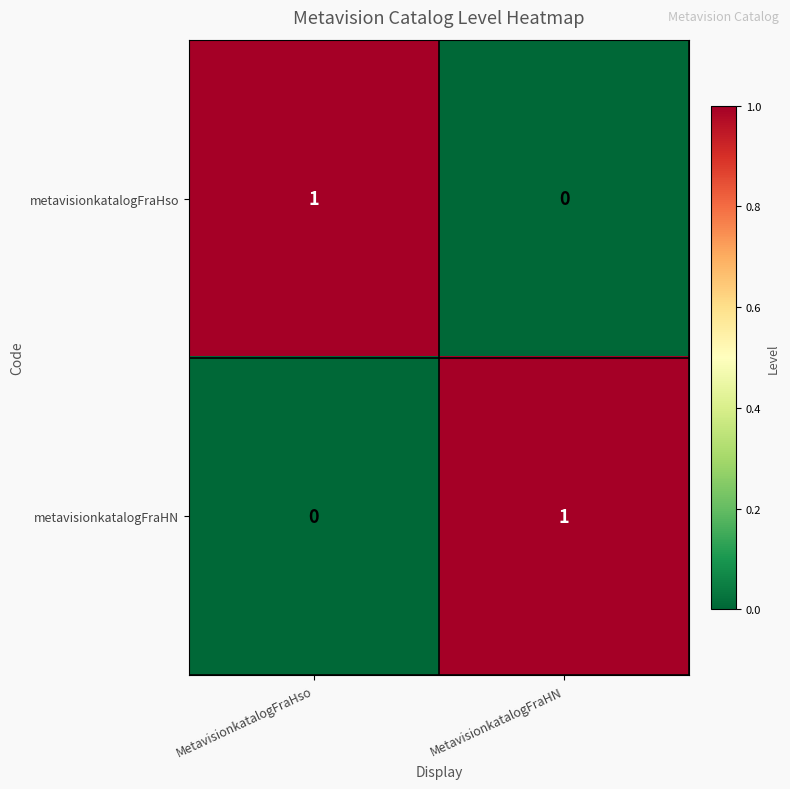

True or false: metavisionkatalogFraHN has a value of 0 at MetavisionkatalogFraHso.

True